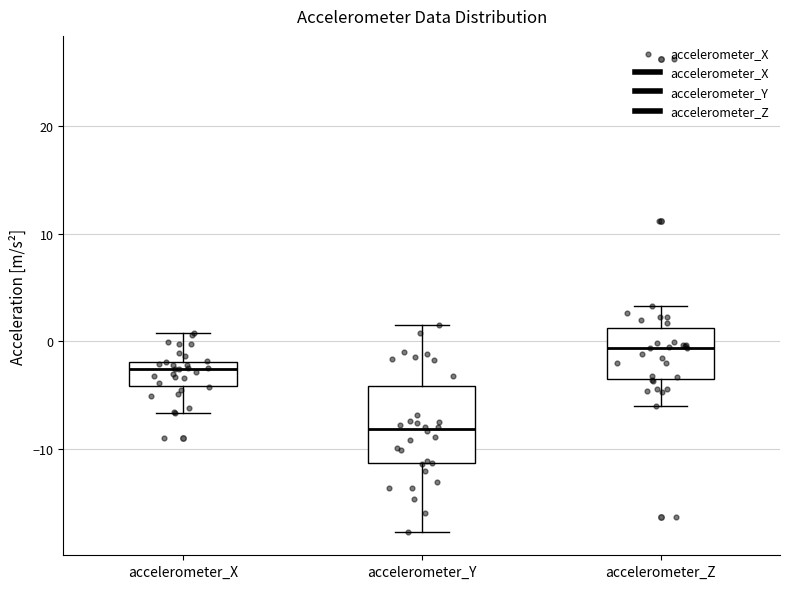

Reading left to right, transcribe this box plot: for each box, give where its median line is, the range the box spans, and where its two whiskers end, as read against the y-axis. The values are not printed on the chart, so give them approximately, as read against the axis.

accelerometer_X: median -3, box -4 to -2, whiskers -7 to 1
accelerometer_Y: median -8, box -11 to -4, whiskers -18 to 2
accelerometer_Z: median -1, box -4 to 1, whiskers -6 to 3